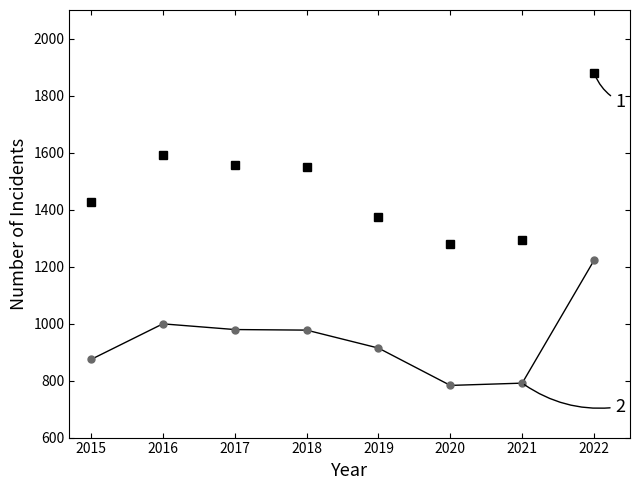

What is the minimum value shown in the chart?

783